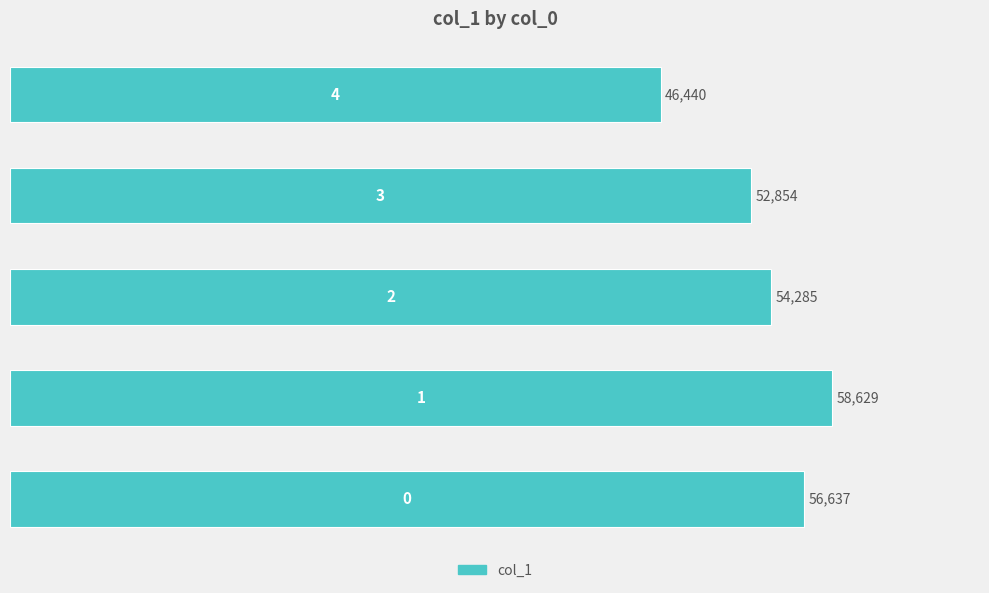

What is the minimum value shown in the chart?

46440